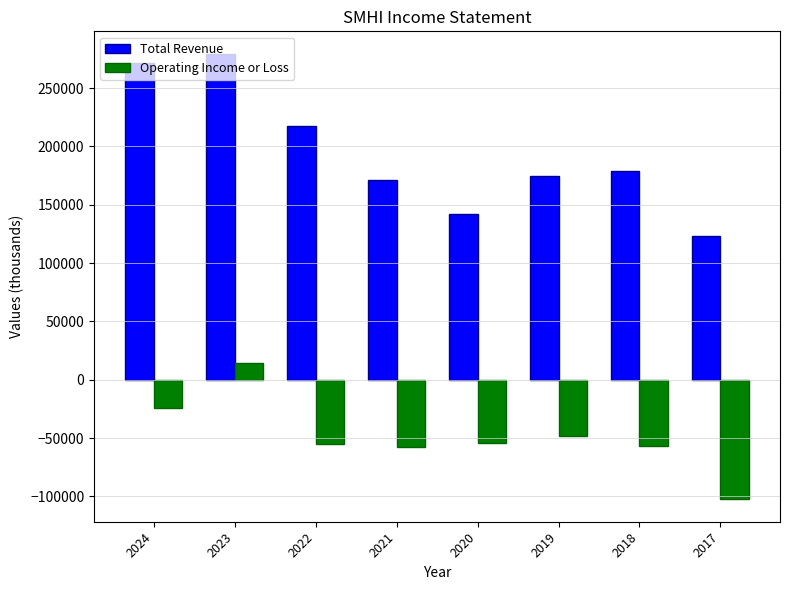

How many data points does each series have?

8